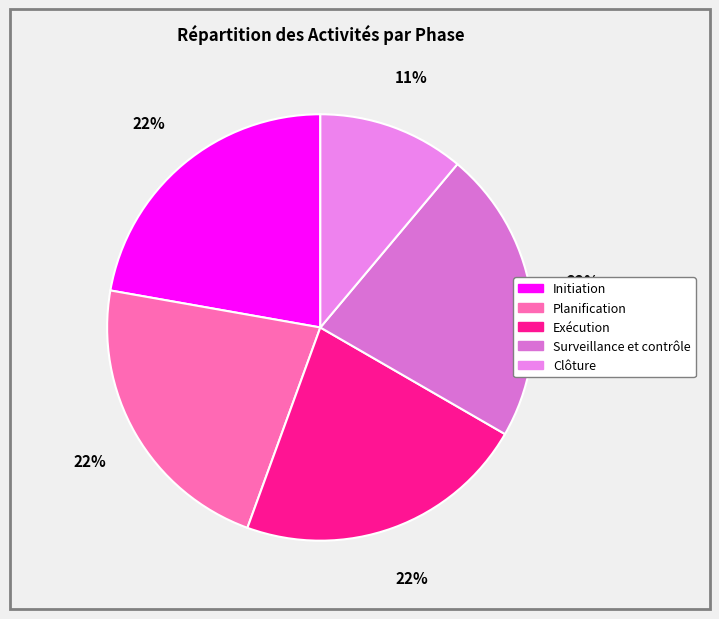

Does Clôture account for over 50% of the chart?

No